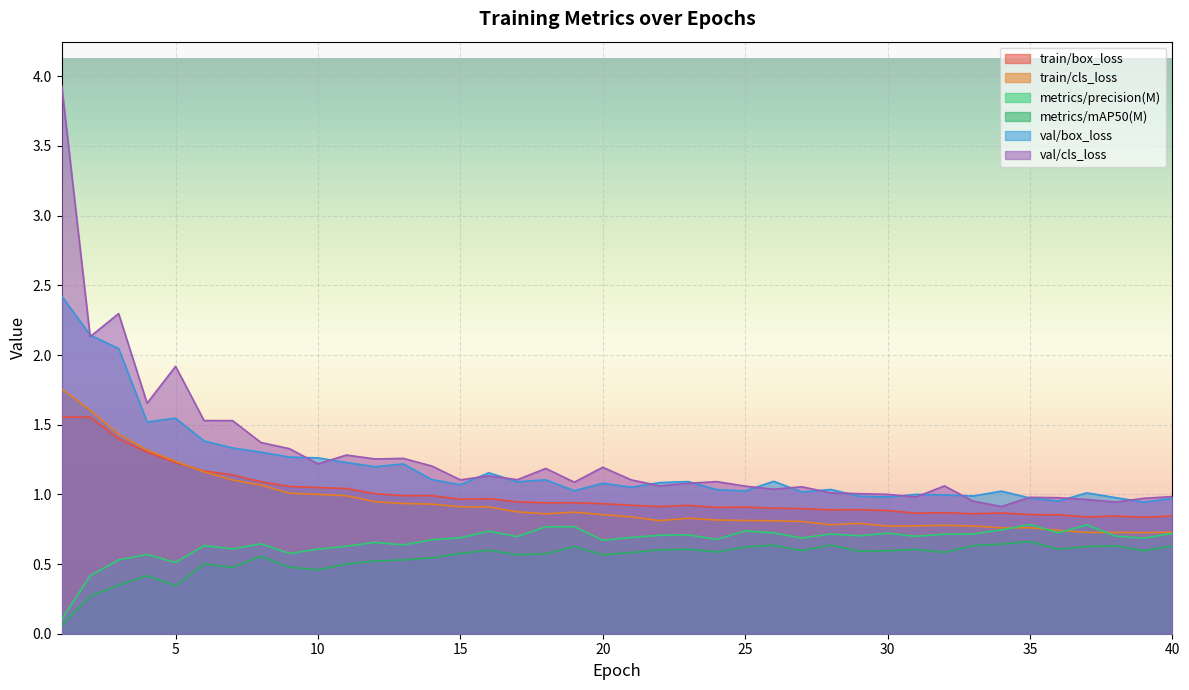

What is the greatest value displayed?

3.9